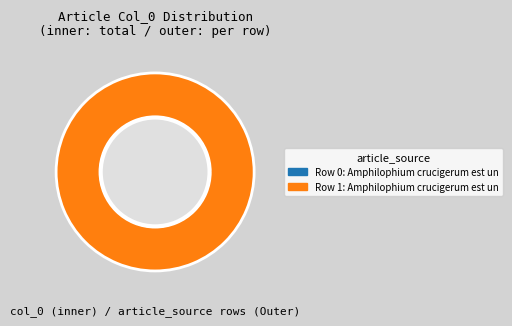

Is the sum of Amphilophium crucigerum est une liane and Amphilophium crucigerum est une espèce greater than half?

Yes